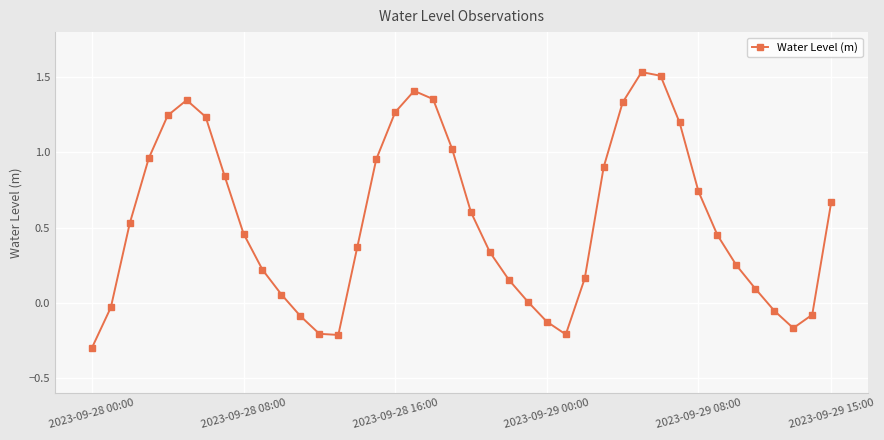

How many points are lower than both their immediate neighbors (excluding endpoints)?

3